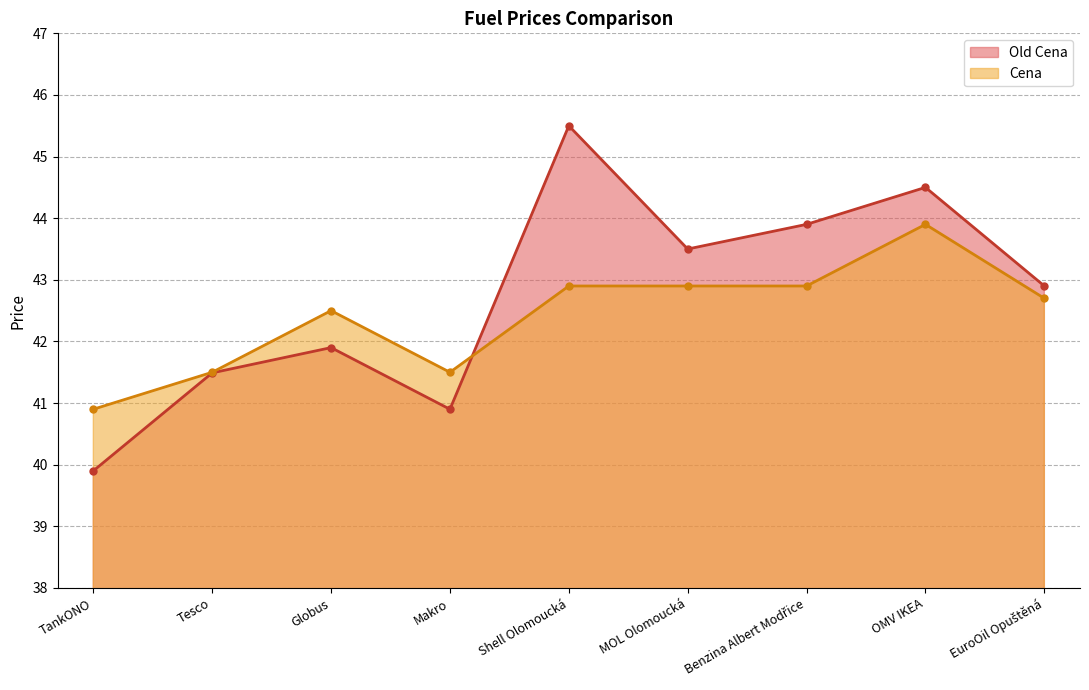

Which label corresponds to the smallest value in the chart?

TankONO